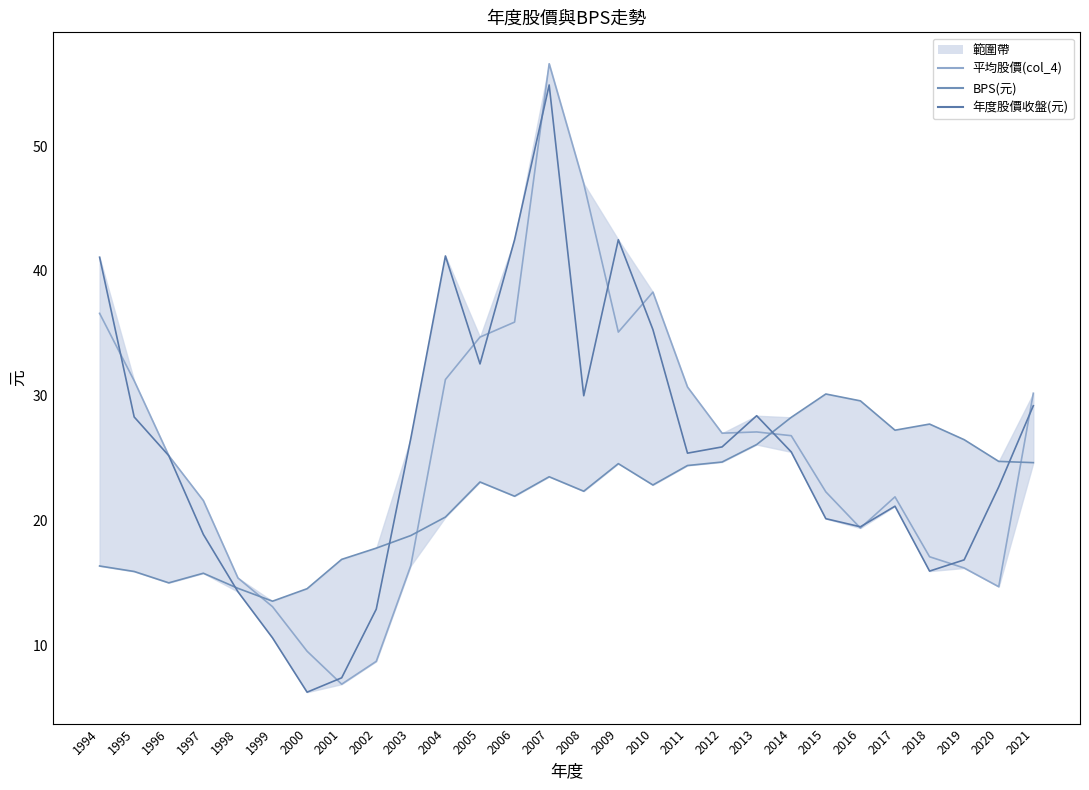

How many data points does each series have?

28